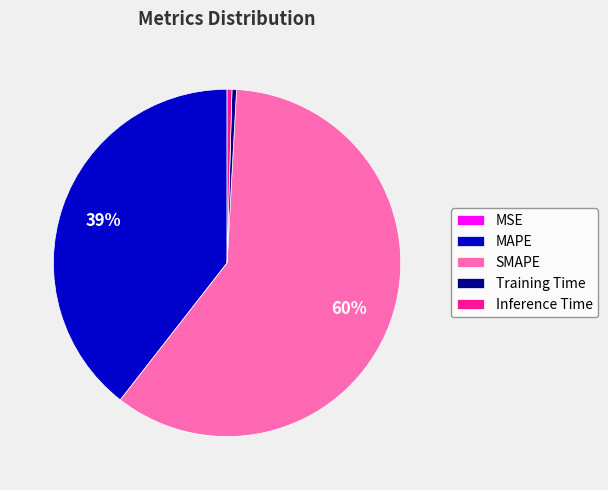

To the nearest percent, what is the average slice percentage?

20%